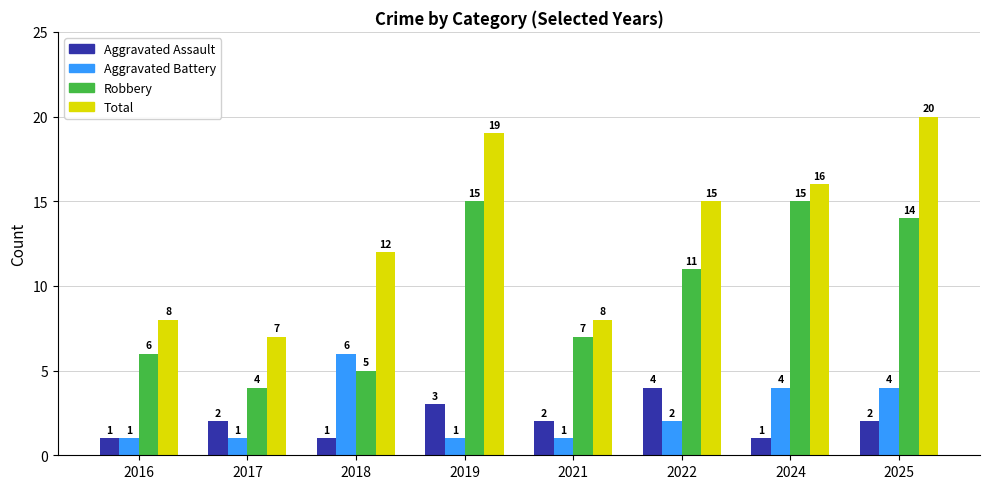

What is the approximate value of Aggravated Battery at 2025?

4